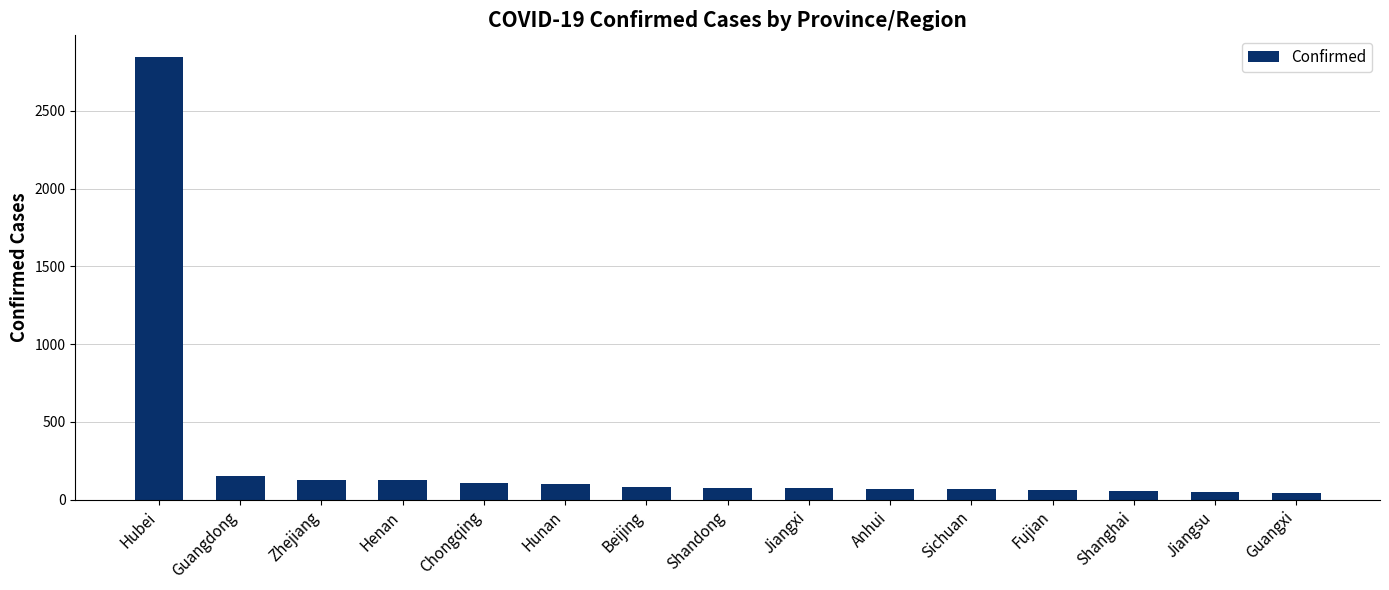

What is the value of the 14th bar from the left?

47